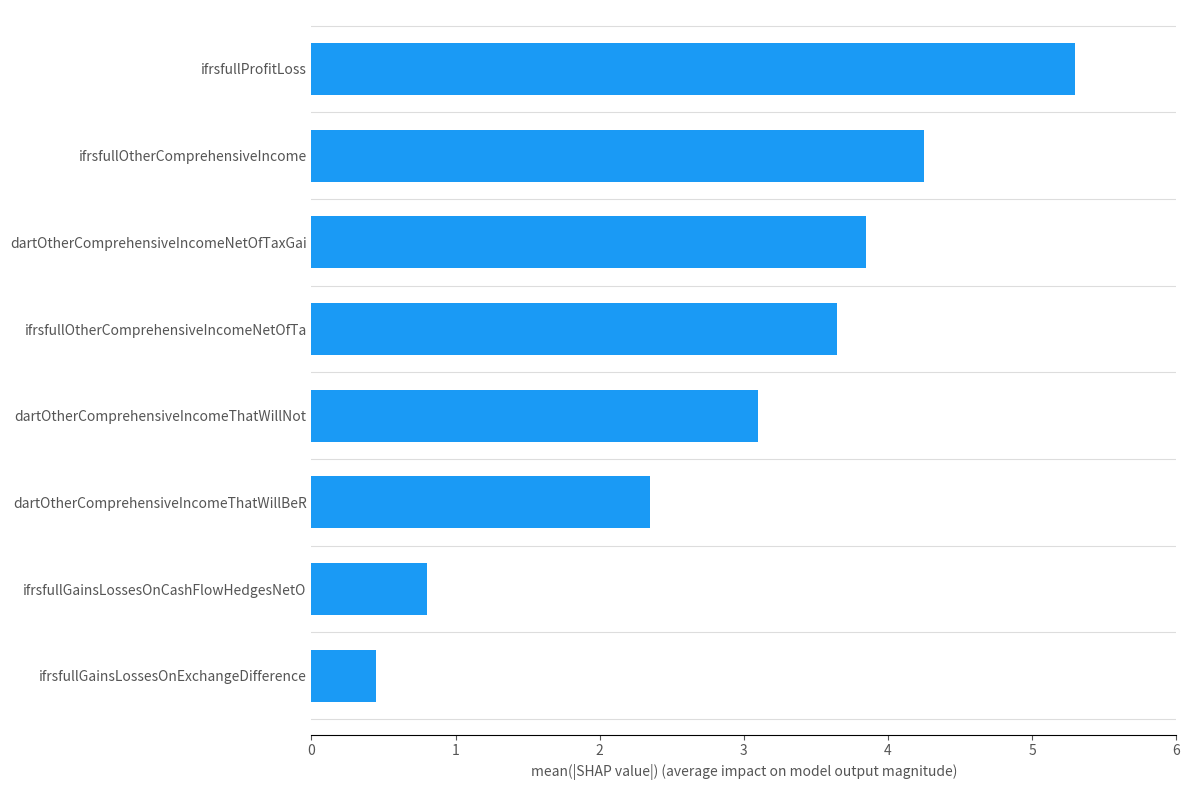

Which has a higher value, ifrsfullProfitLoss or dartOtherComprehensiveIncomeNetOfTaxGai?

ifrsfullProfitLoss